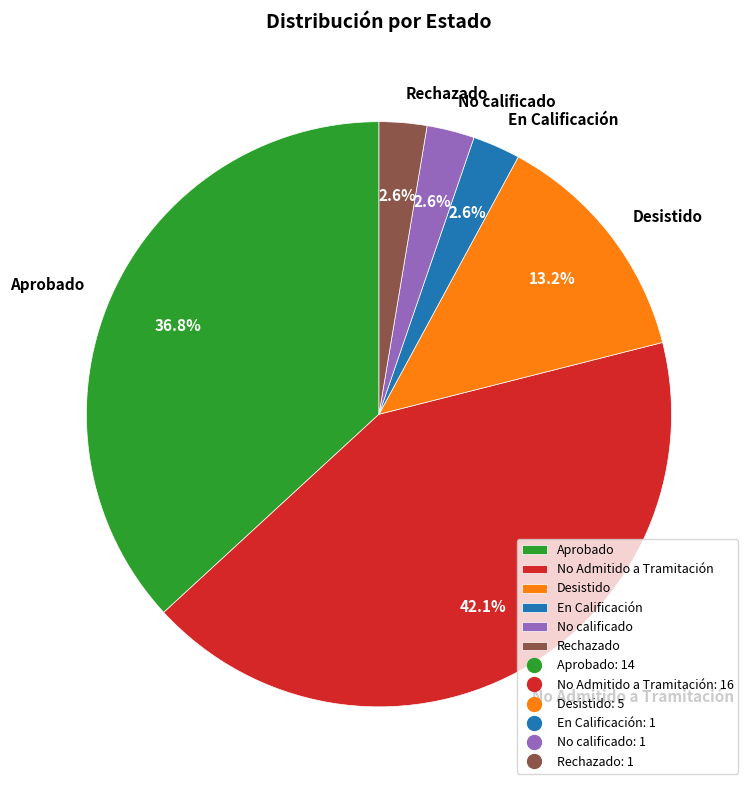

What percentage is the Aprobado slice, to the nearest percent?

37%